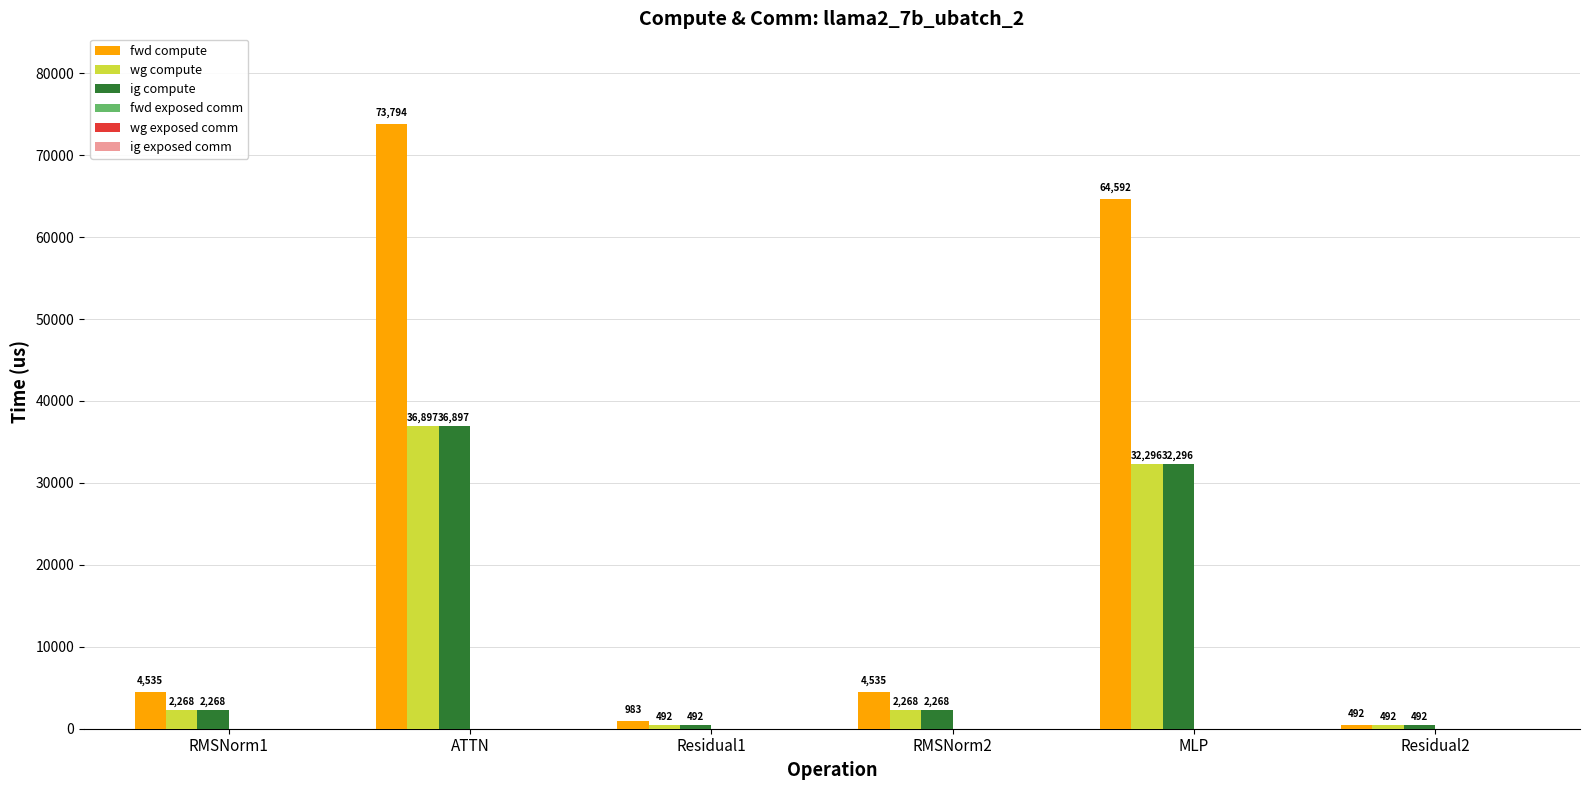

Is the value of ig compute at ATTN greater than the value of fwd compute at Residual1?

Yes